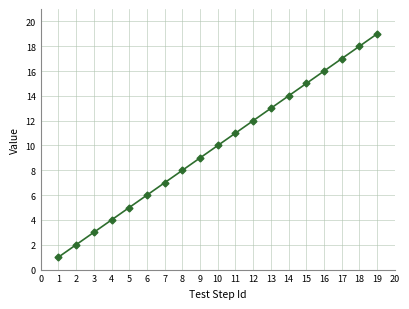

What is the difference between the maximum and minimum values?

18